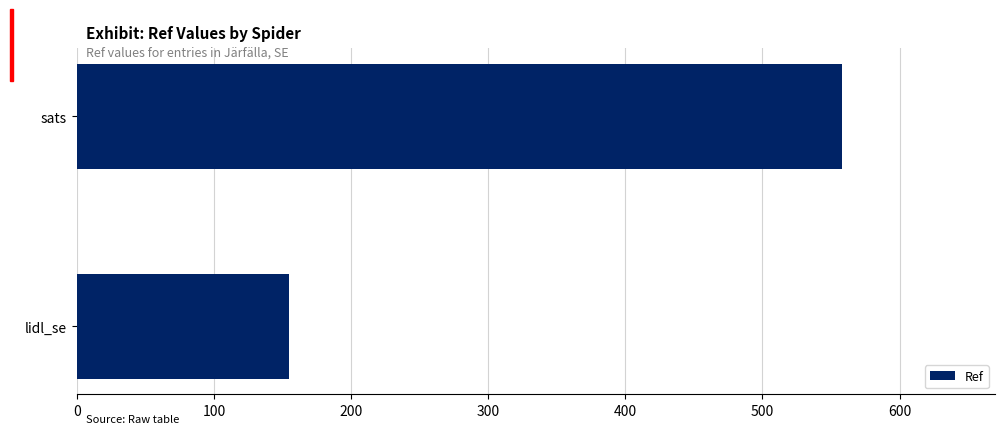

List the labels in order of value, smallest first.

lidl_se, sats